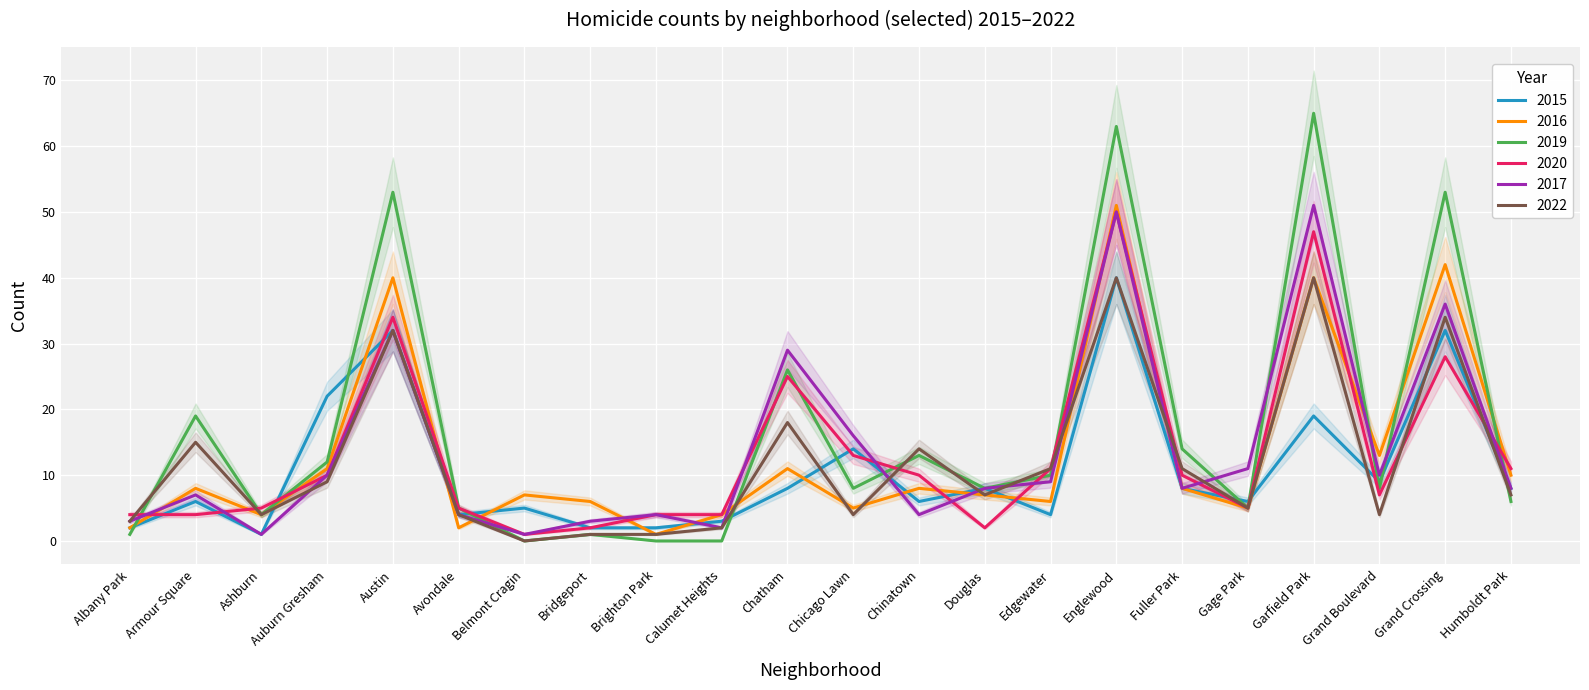

At which label does 2017 reach its peak?

Garfield Park